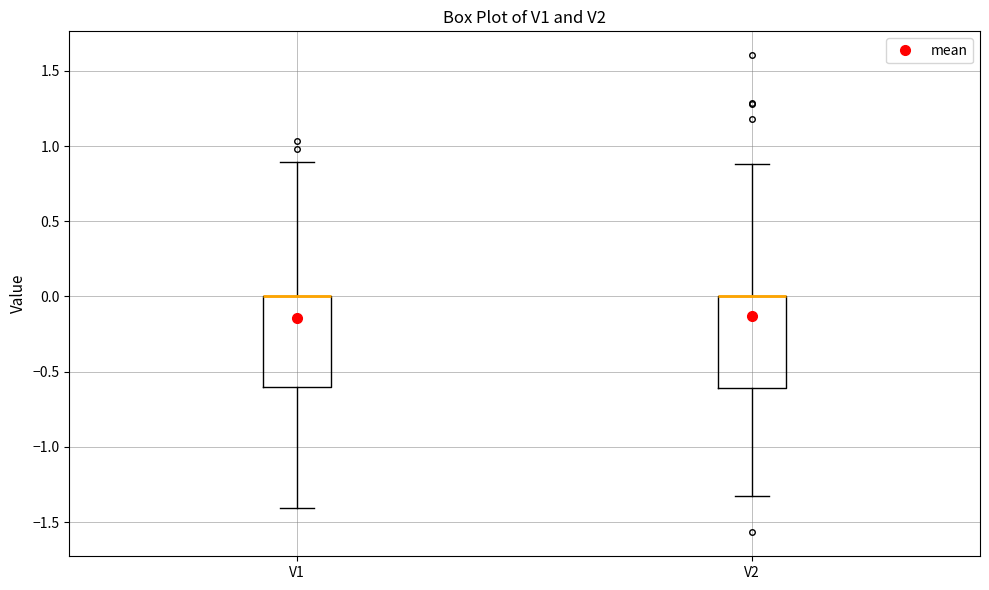

Reading left to right, transcribe this box plot: for each box, give where its median line is, the range the box spans, and where its two whiskers end, as read against the y-axis. The values are not printed on the chart, so give them approximately, as read against the axis.

V1: median 0.00 (drawn on the box's upper edge), box -0.60 to 0.00, whiskers -1.40 to 0.90
V2: median 0.00 (drawn on the box's upper edge), box -0.60 to 0.00, whiskers -1.35 to 0.90